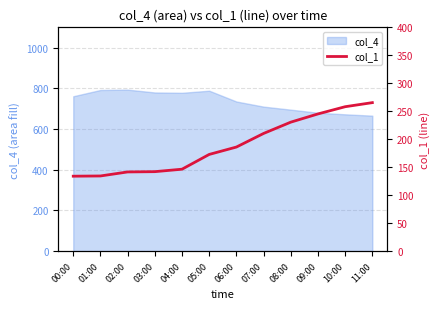

True or false: the data has more than 2 interior local peaks.

False